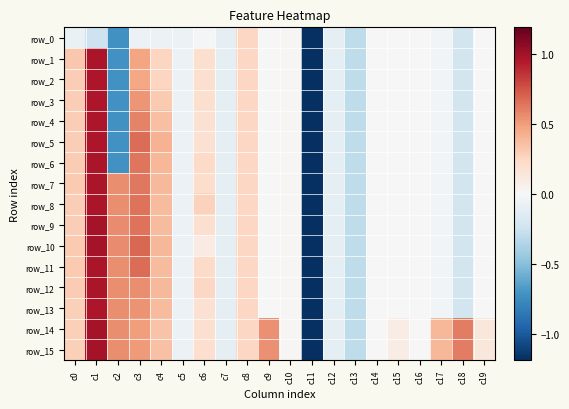

Which series changed the most between c0 and c9?

row_1